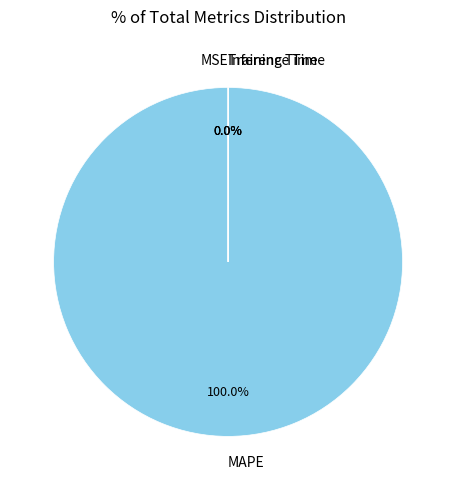

Which slice is the largest?

MAPE